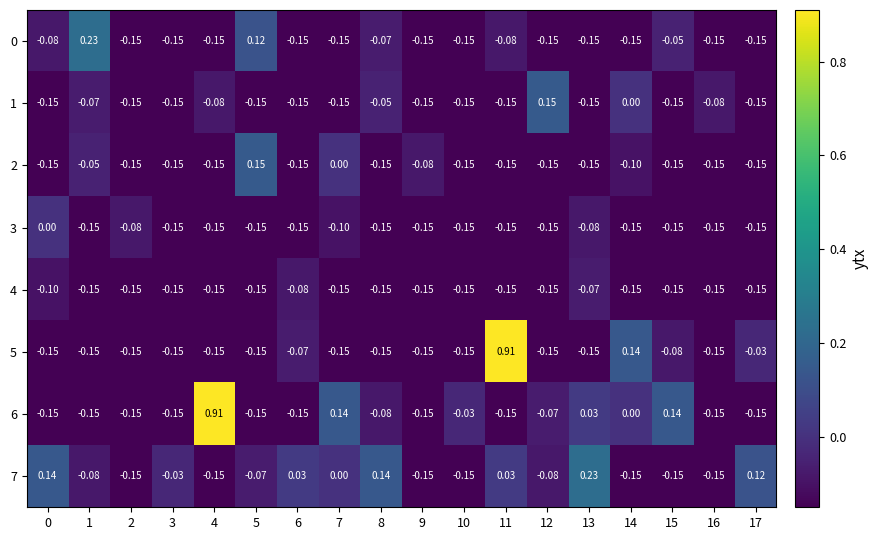

How many data points does each series have?

18